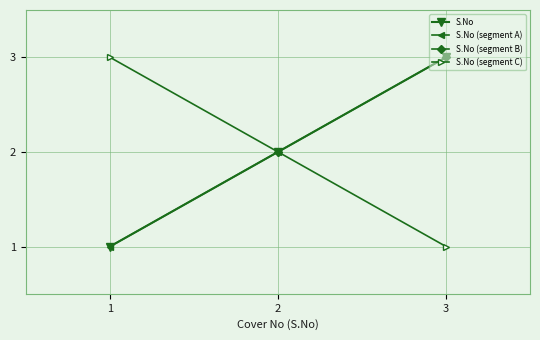

What is the average value?

2